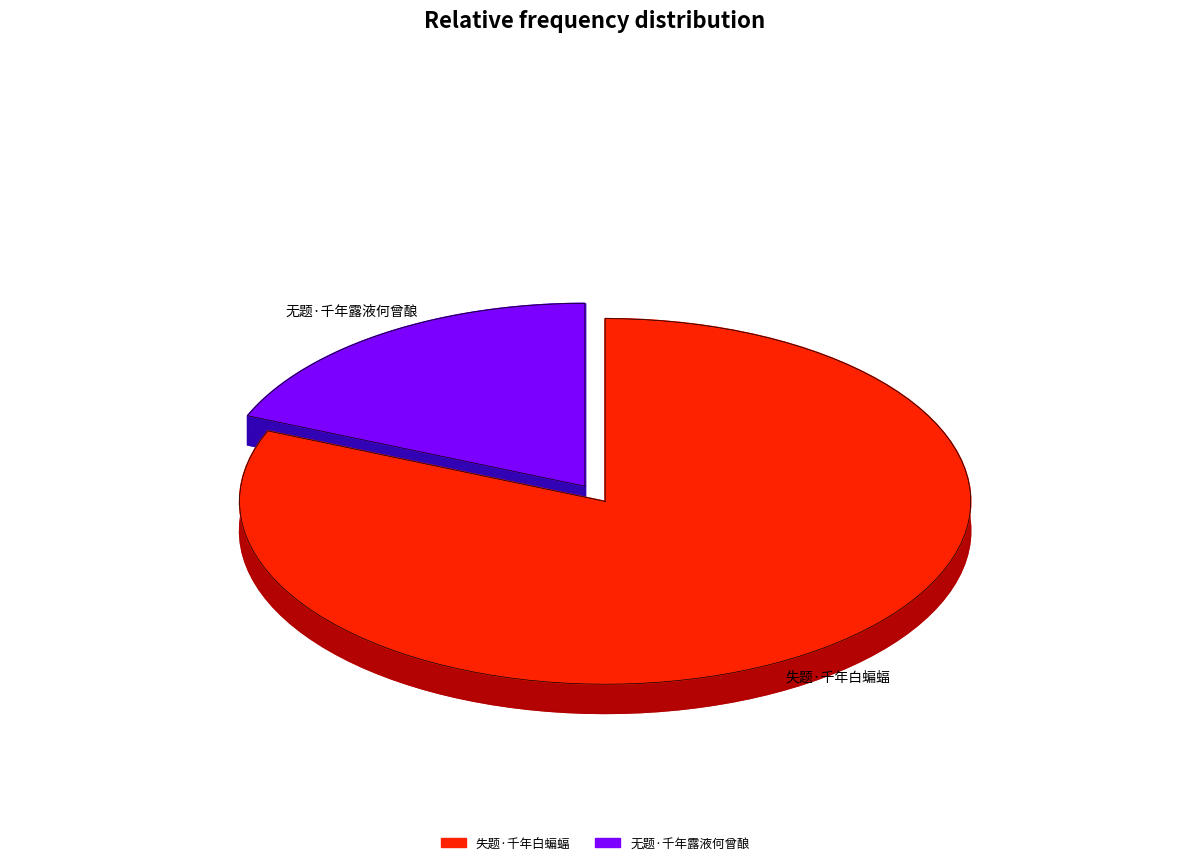

Rank the categories by value from highest to lowest.

失题·千年白蝙蝠, 无题·千年露液何曾酿